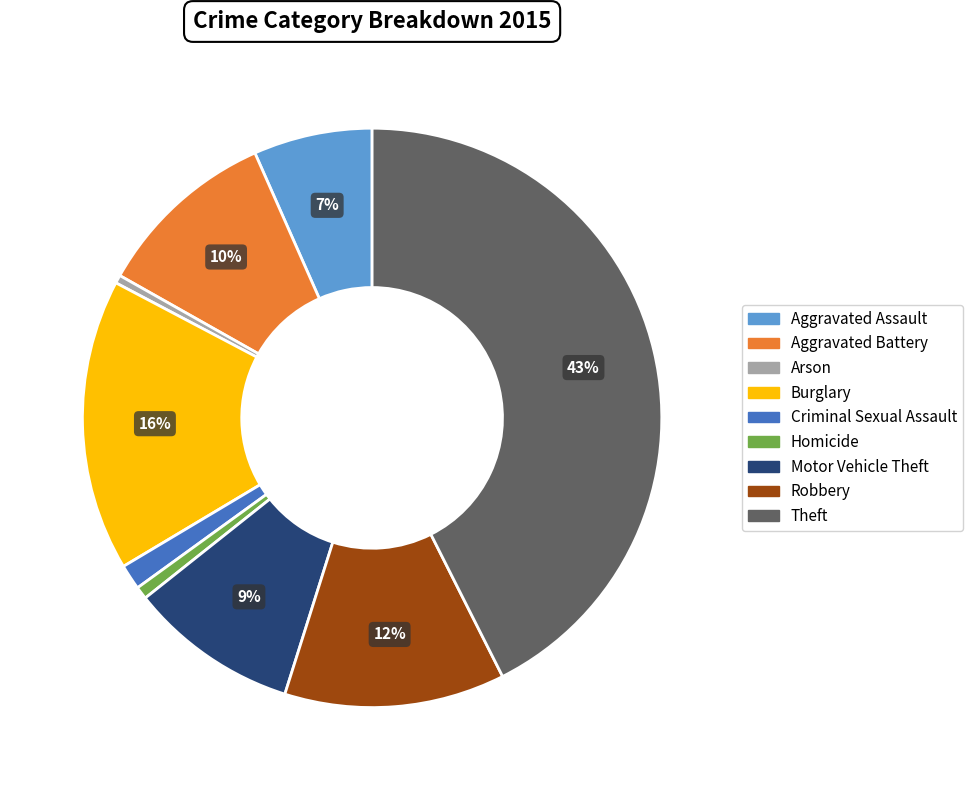

How many slices are in this pie chart?

9